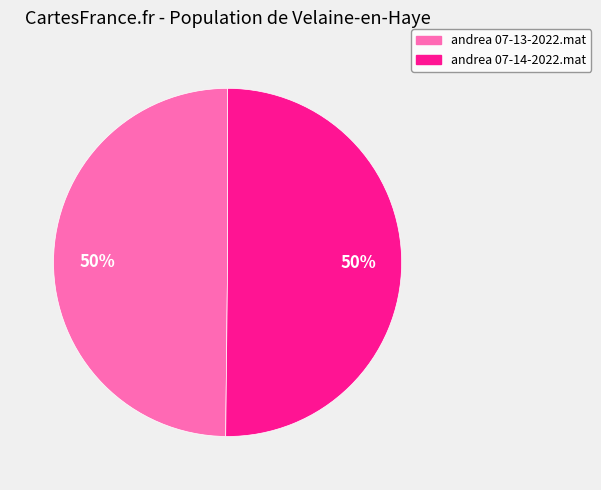

How many slices are in this pie chart?

2